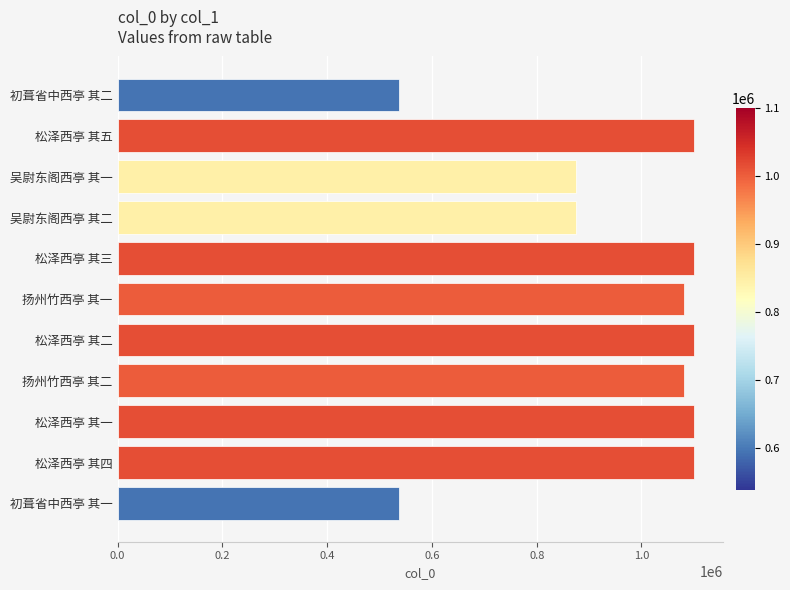

How many series are shown in this chart?

1